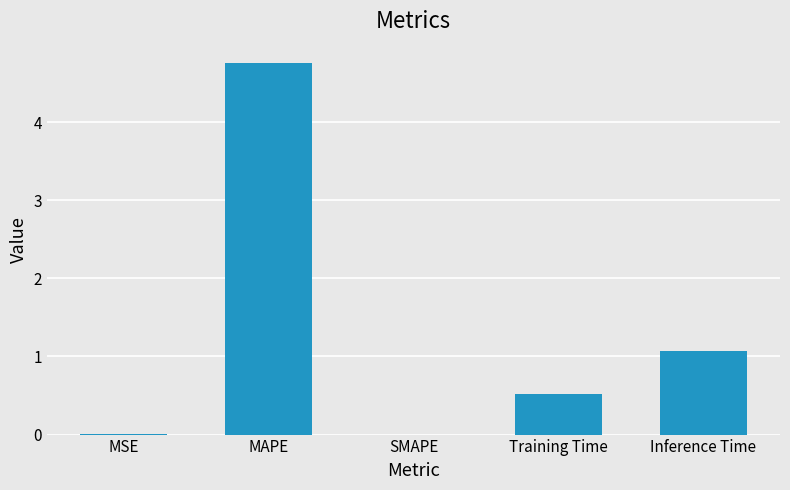

Between Inference Time and SMAPE, which is larger?

Inference Time